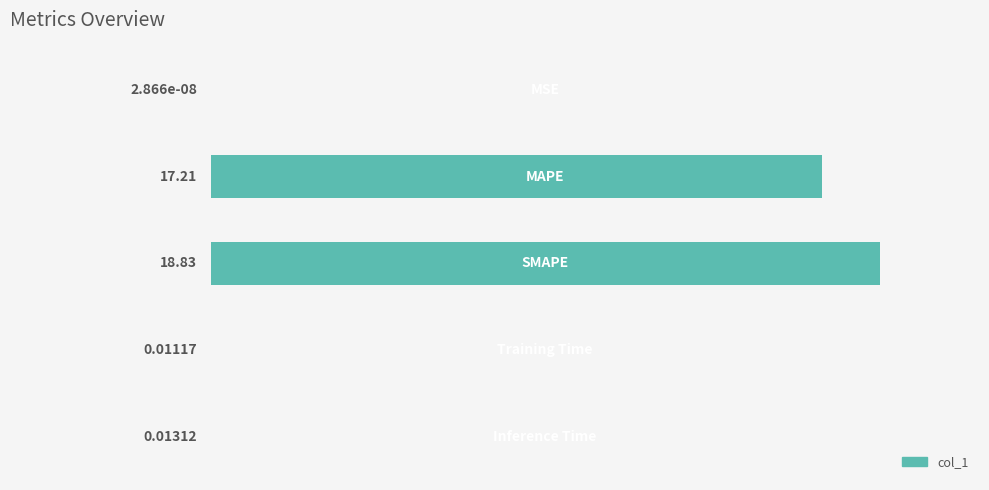

Are the bars horizontal?

Yes